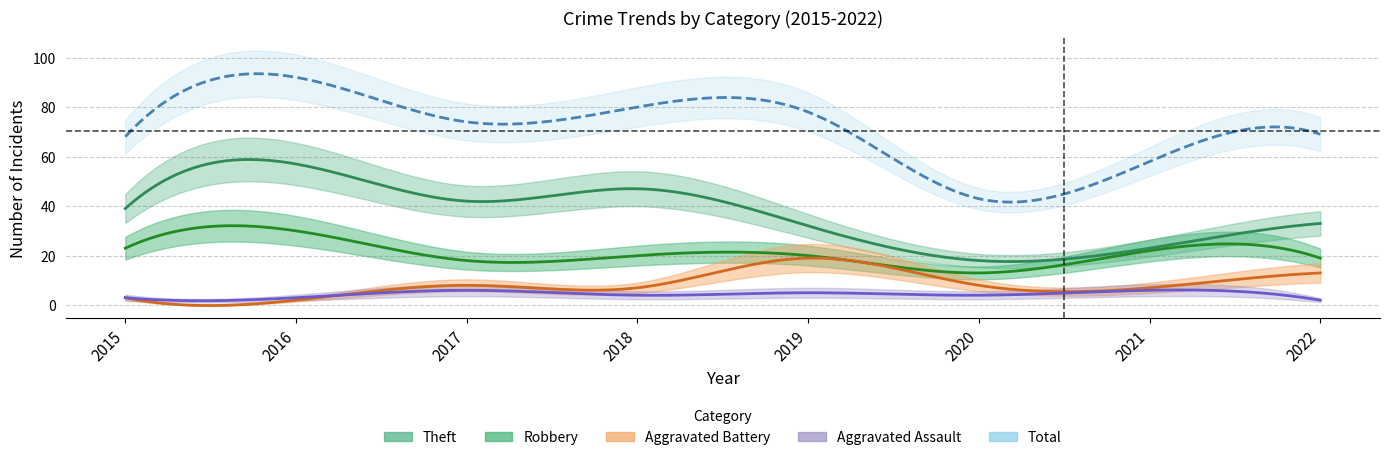

What is the minimum value shown in the chart?

2